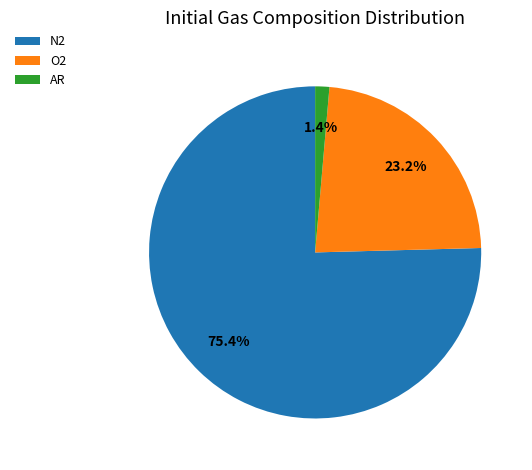

Which slice represents more than half of the pie?

N2